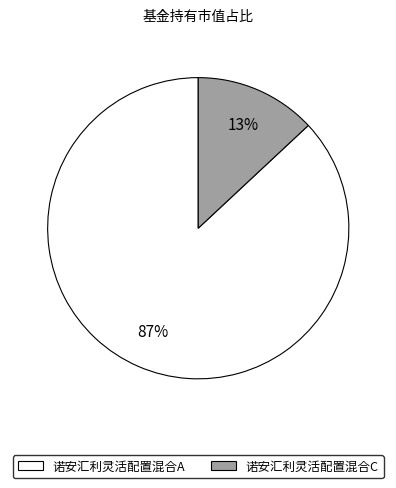

How many segments does this pie chart have?

2